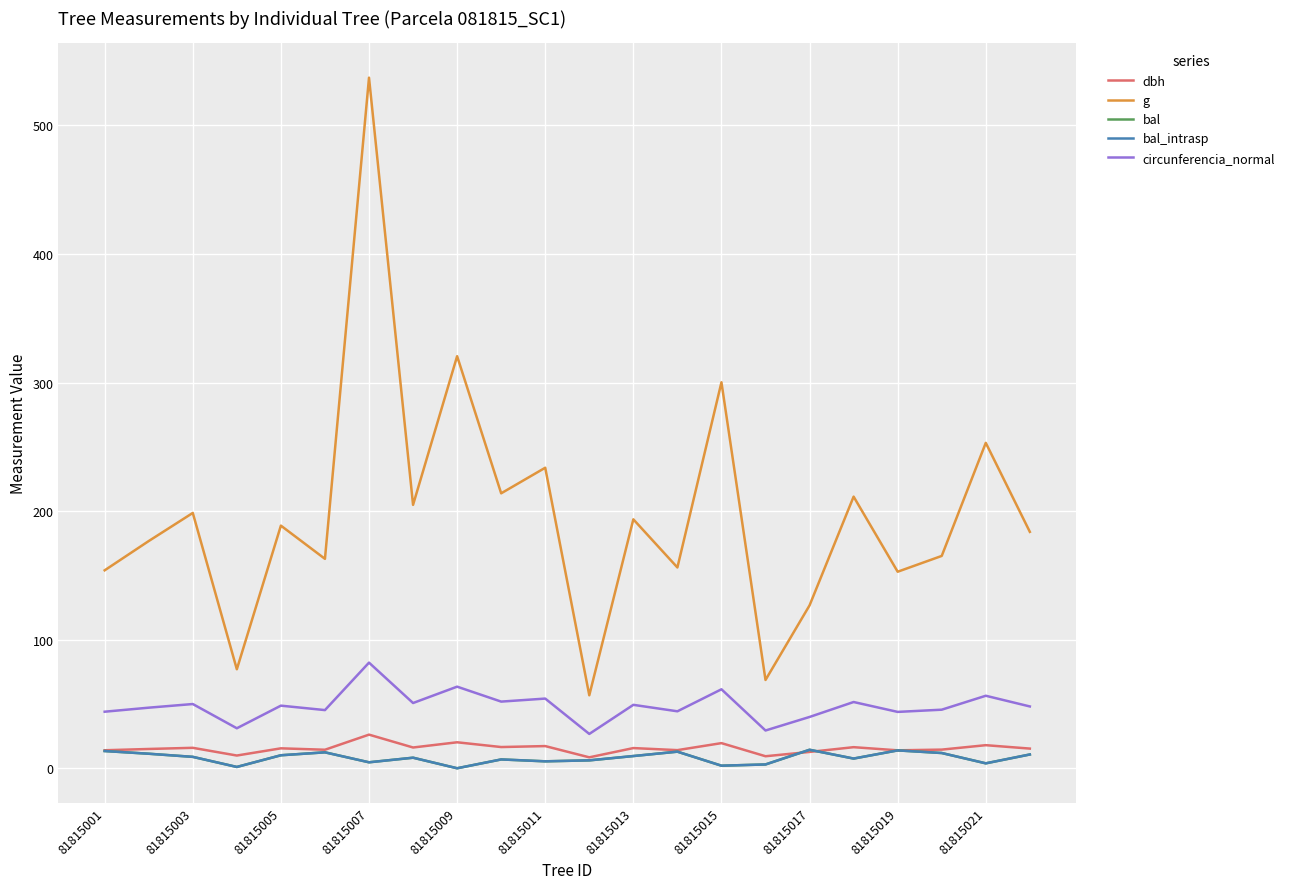

Is this an area chart (filled region under the line)?

No